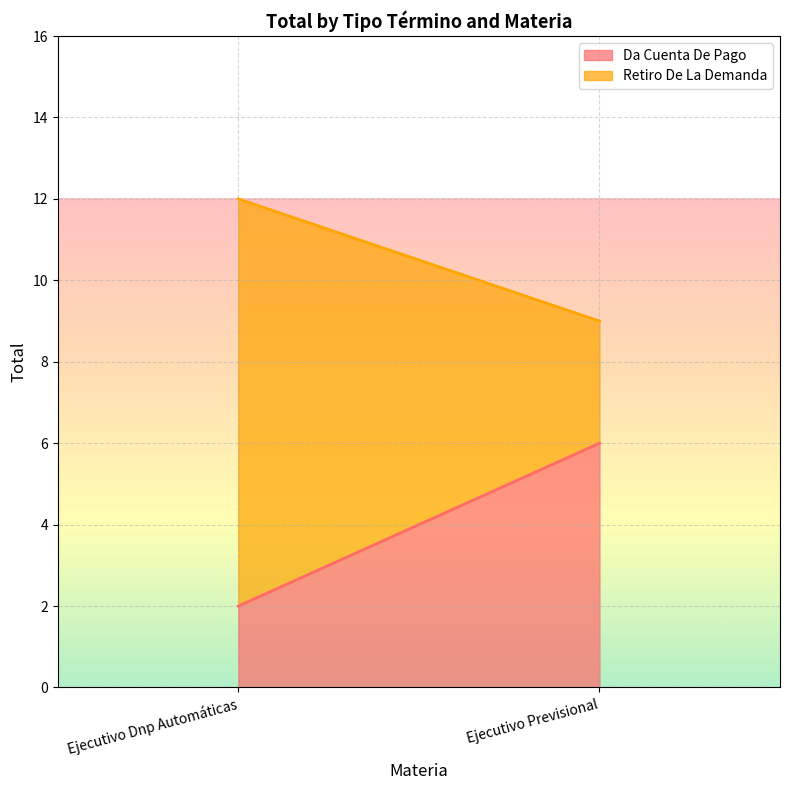

Is it true that Da Cuenta De Pago equals 10 at Ejecutivo Previsional?

False